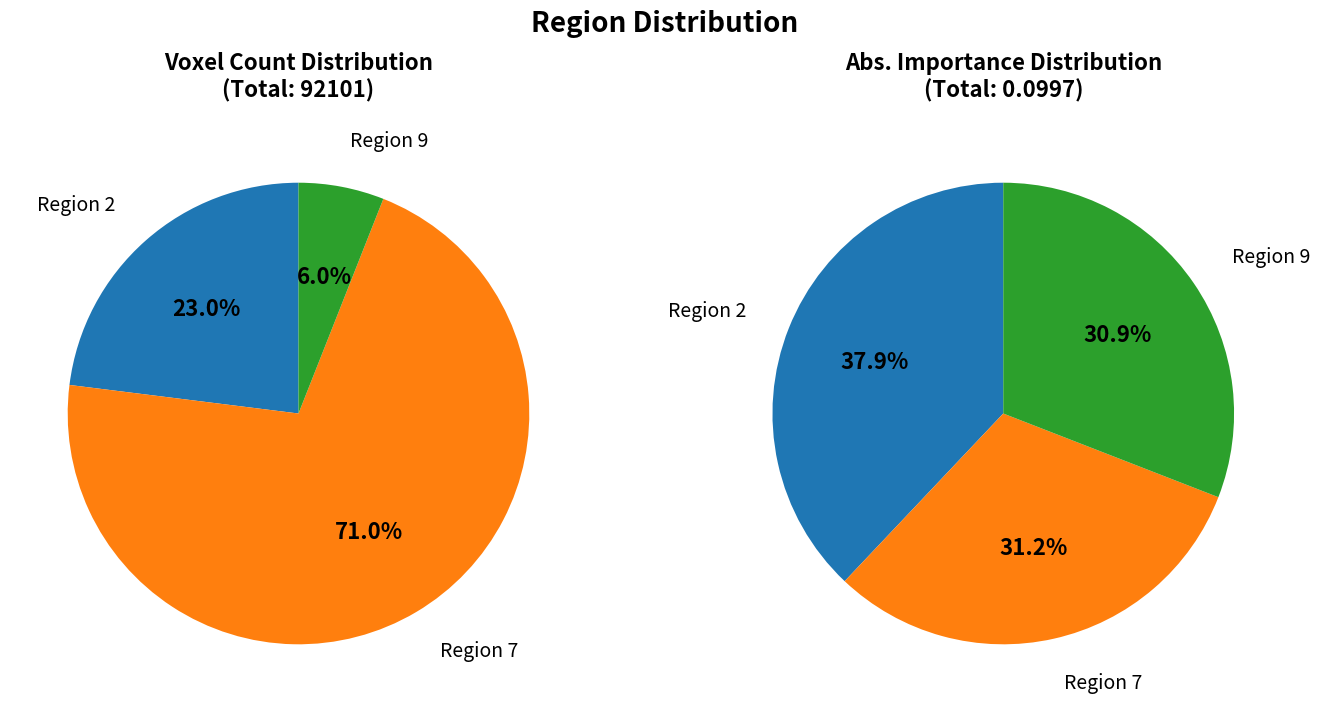

What percentage is NOT represented by Region 7?

29.0%